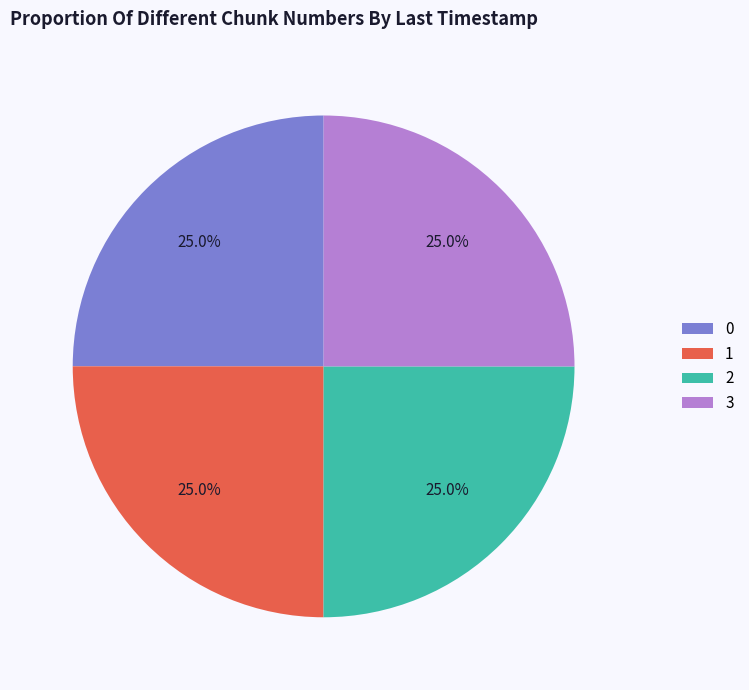

To the nearest percent, what is the combined percentage of 2 and 3?

50%